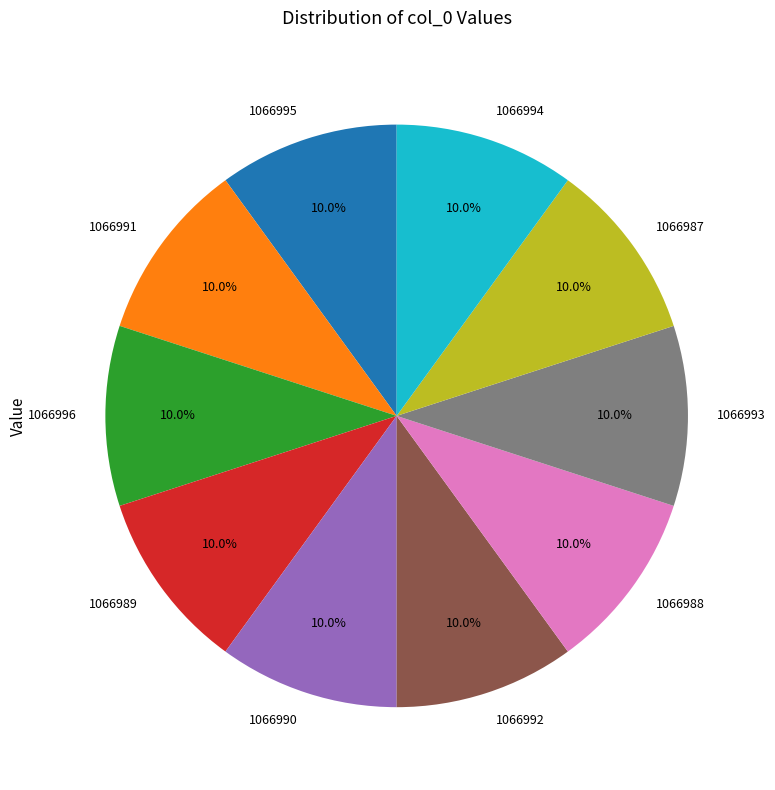

Does 1066992 account for over 50% of the chart?

No